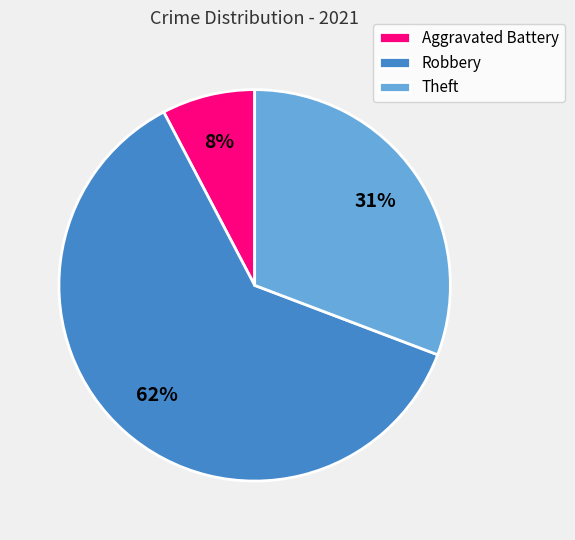

How many slices are in this pie chart?

3